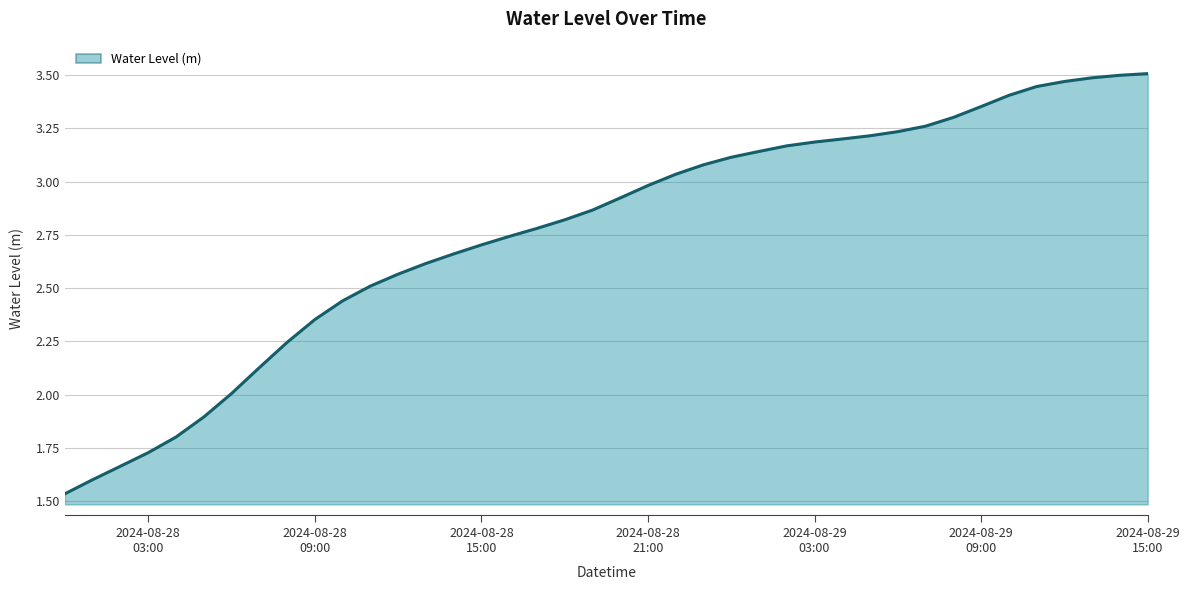

How many lines are shown in the chart?

1